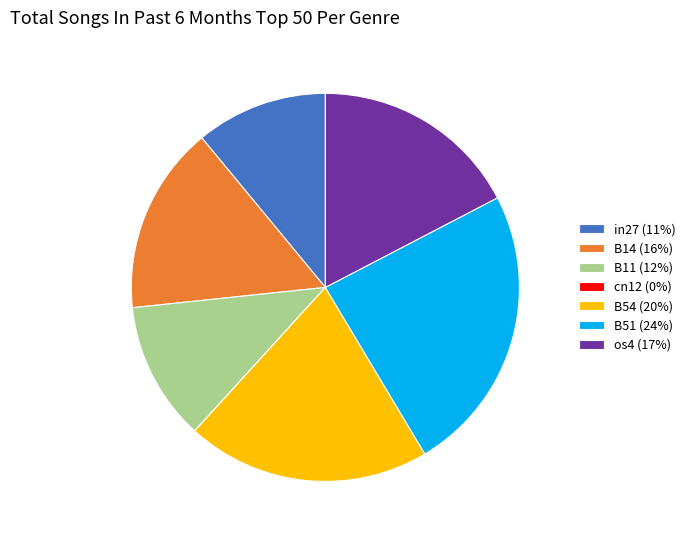

Is in27 the majority of the pie?

No